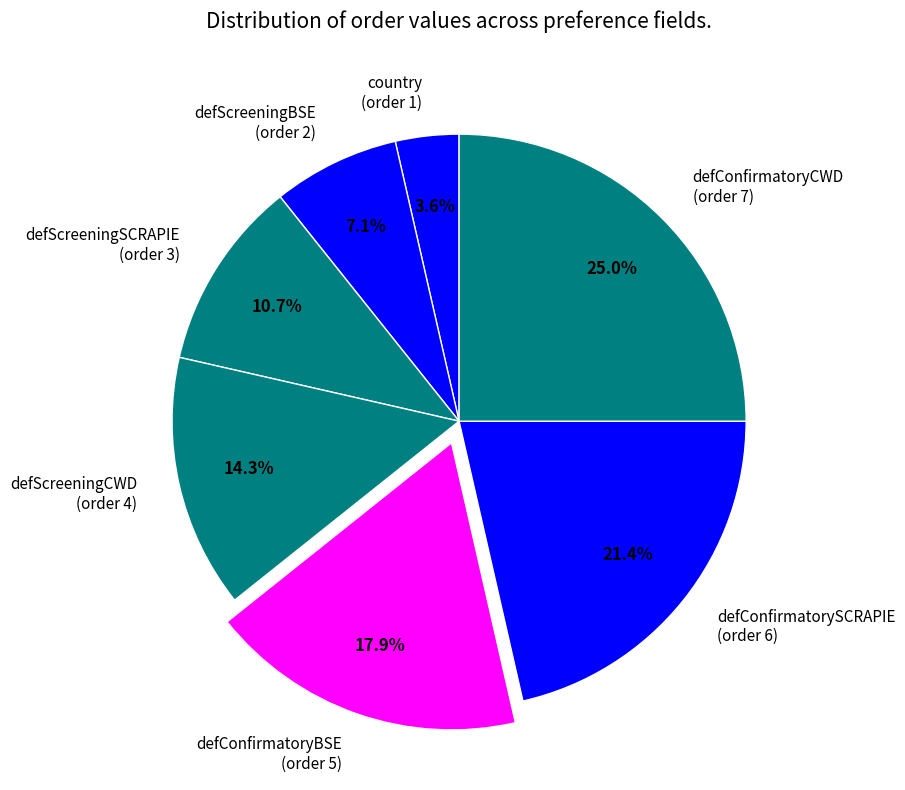

Do defConfirmatoryBSE and defScreeningCWD together represent more than half of the pie?

No